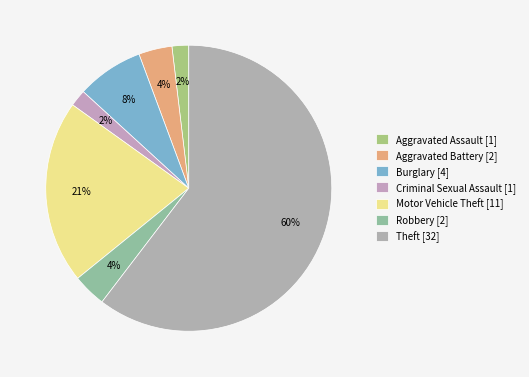

The Motor Vehicle Theft slice represents 21% of the pie. True or false?

True